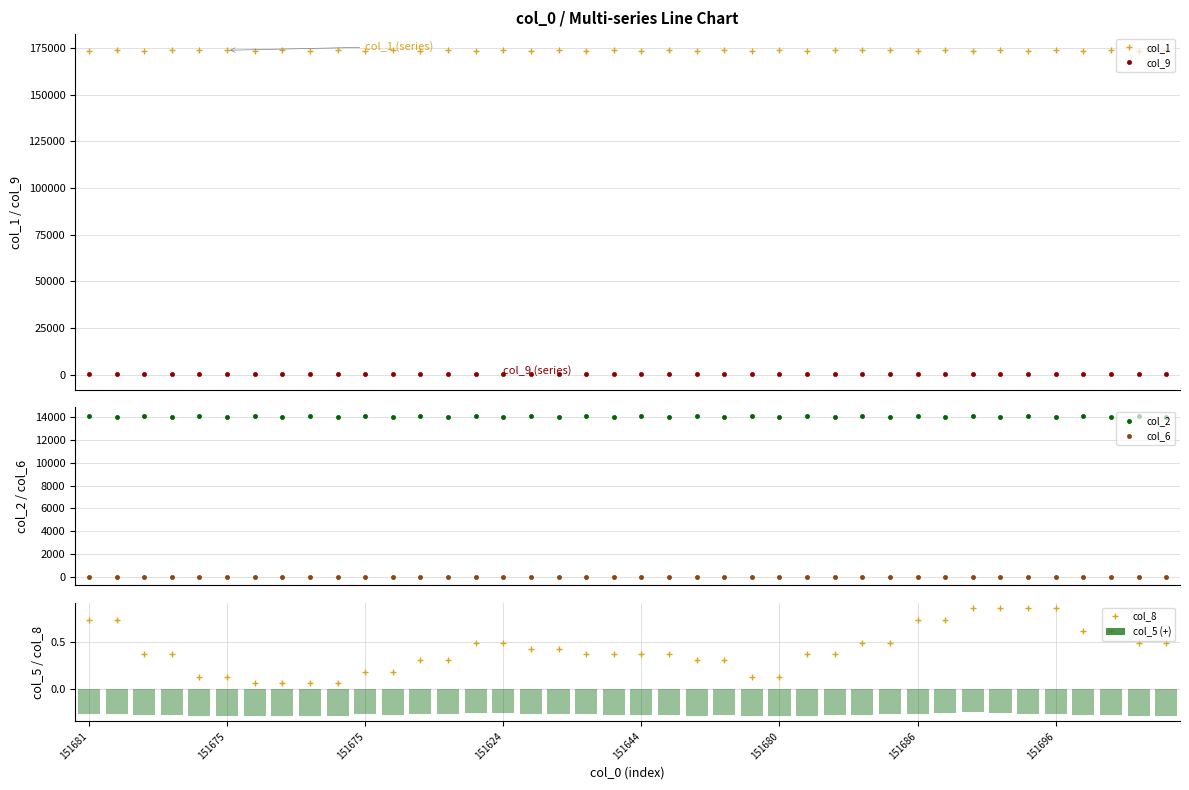

The col_6 series shows -2.9 at 38. True or false?

True